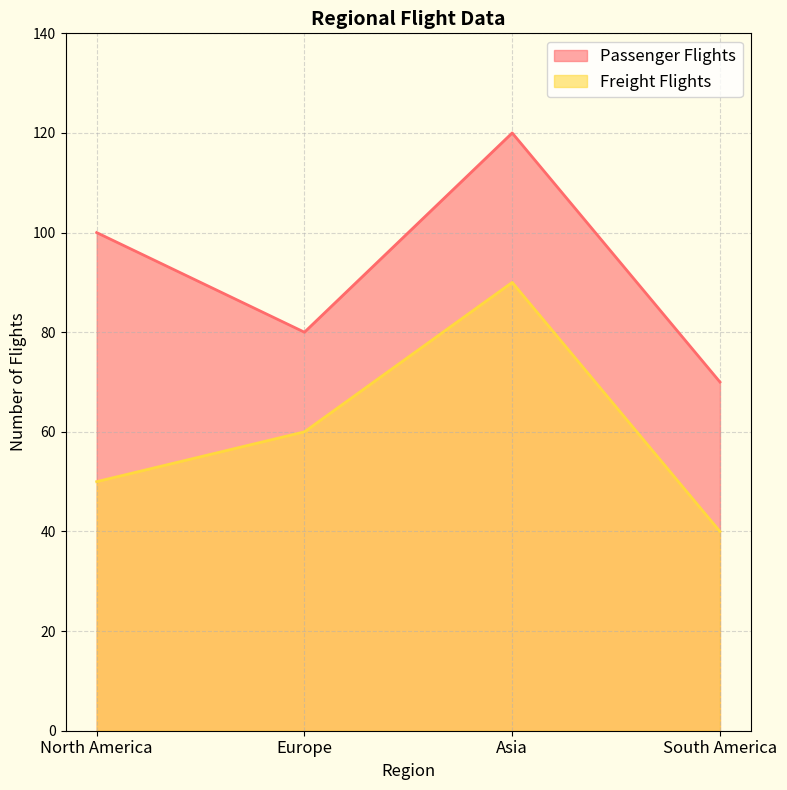

At how many categories does at least one series exceed 50?

4